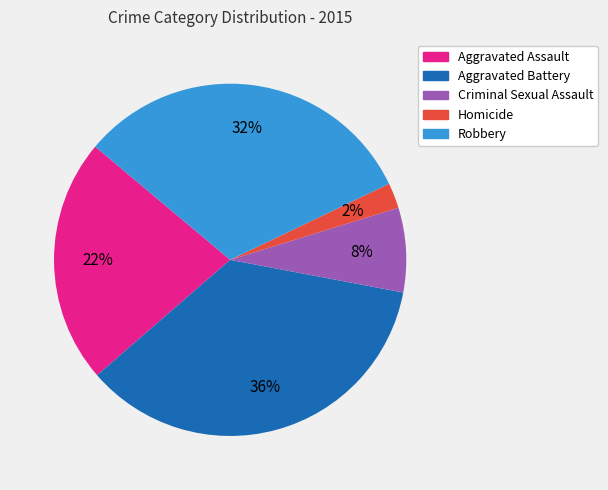

The Robbery slice represents 39% of the pie. True or false?

False